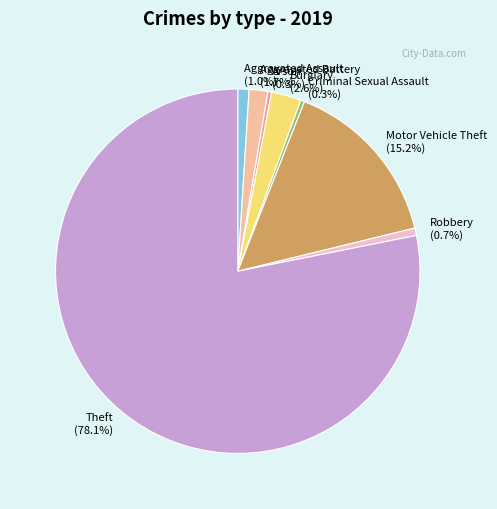

What percentage do Aggravated Assault and Criminal Sexual Assault together represent?

1.3%